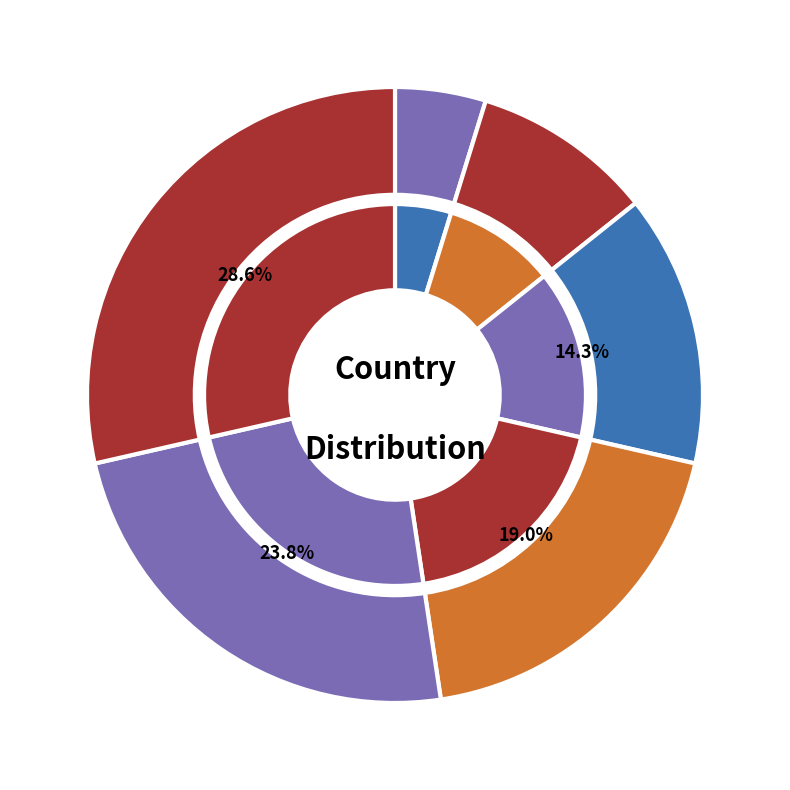

Is there any slice that represents more than half of the pie?

No